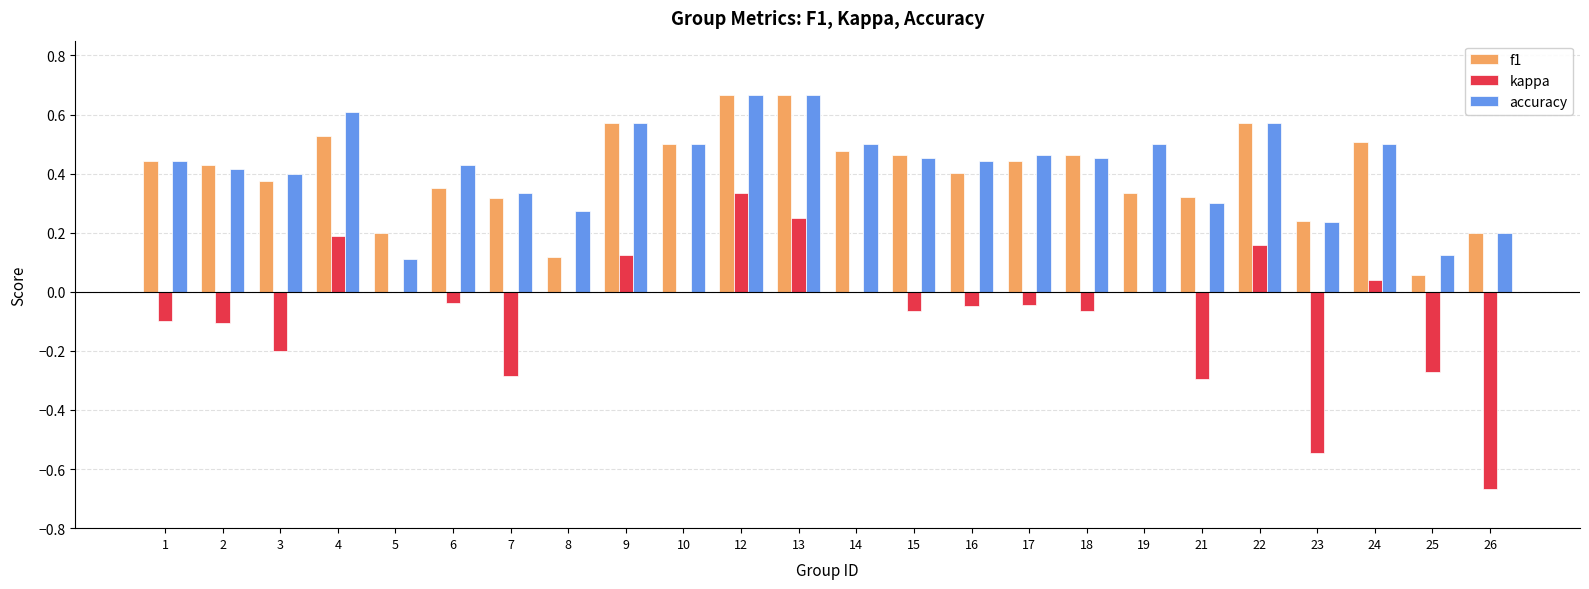

How many data points does each series have?

24